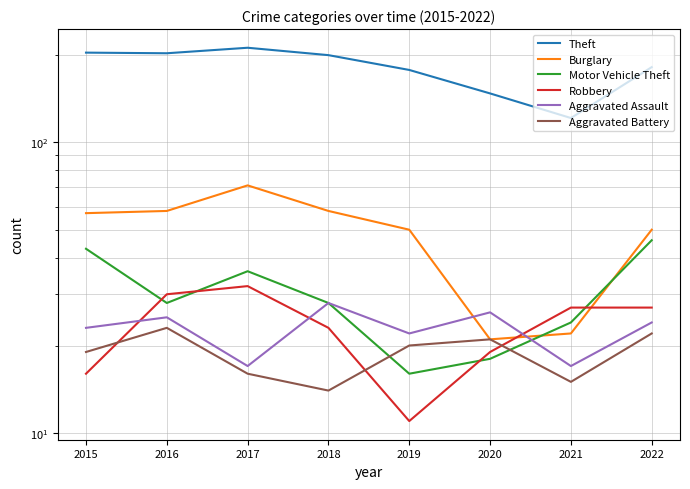

At which category does Robbery reach its first local peak?

2017